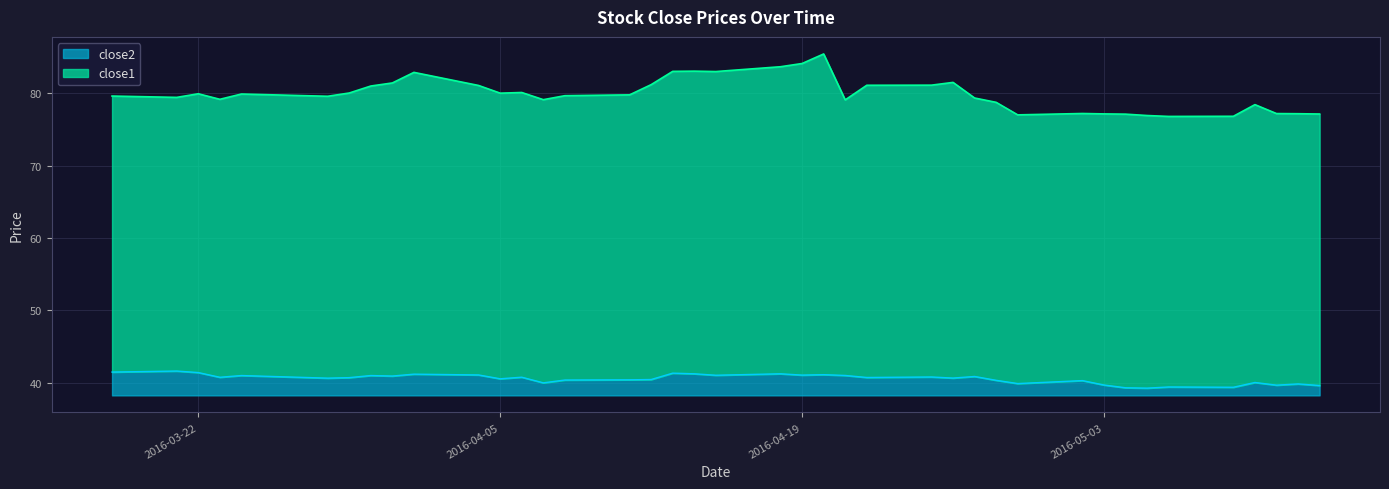

What is the maximum value for close2?

3.4